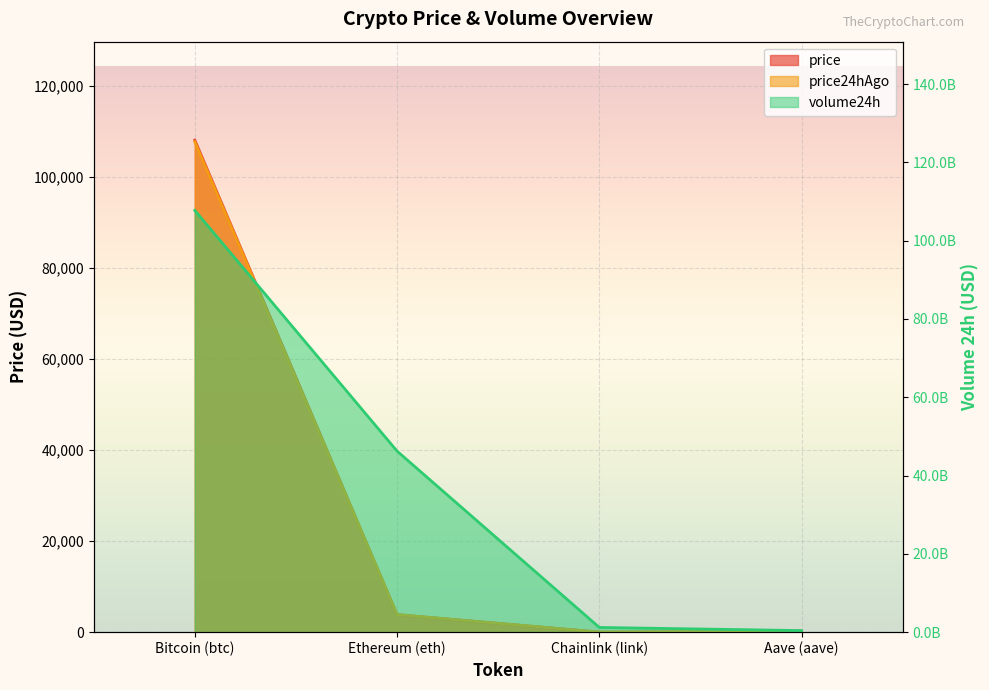

What is the sum of the price values at Chainlink (link) and Bitcoin (btc)?

108129.5